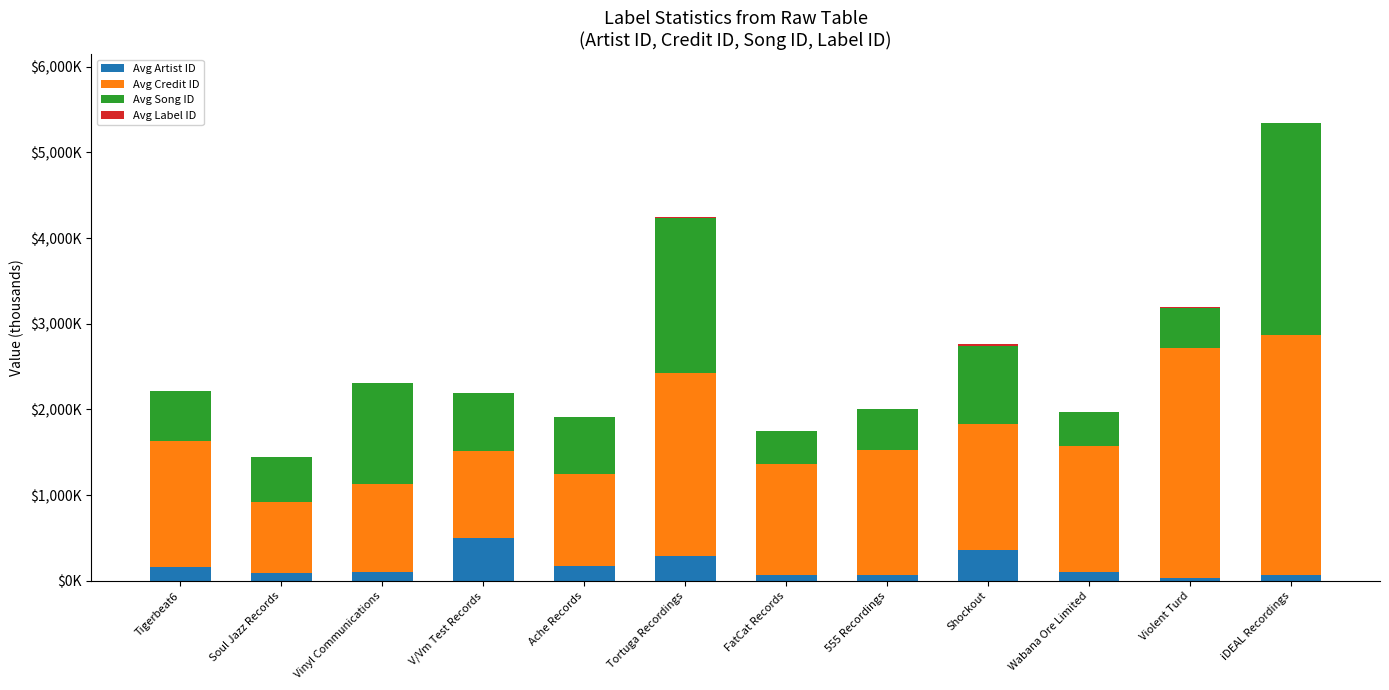

Does the chart contain stacked bars?

Yes